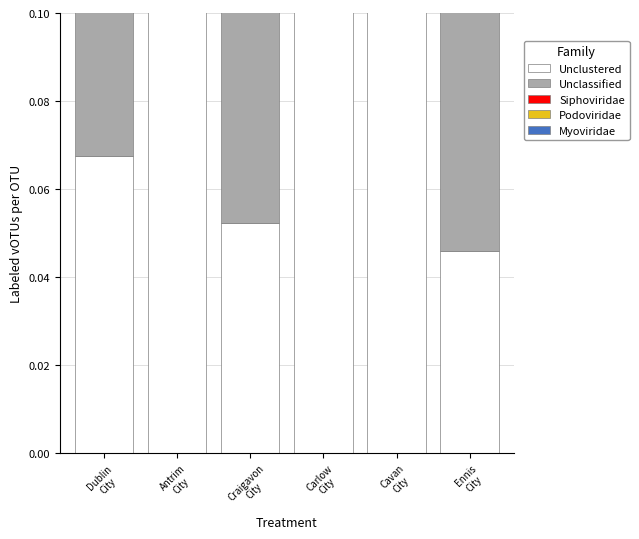

What are all the series names shown in the legend?

Unclustered, Unclassified, Siphoviridae, Podoviridae, Myoviridae